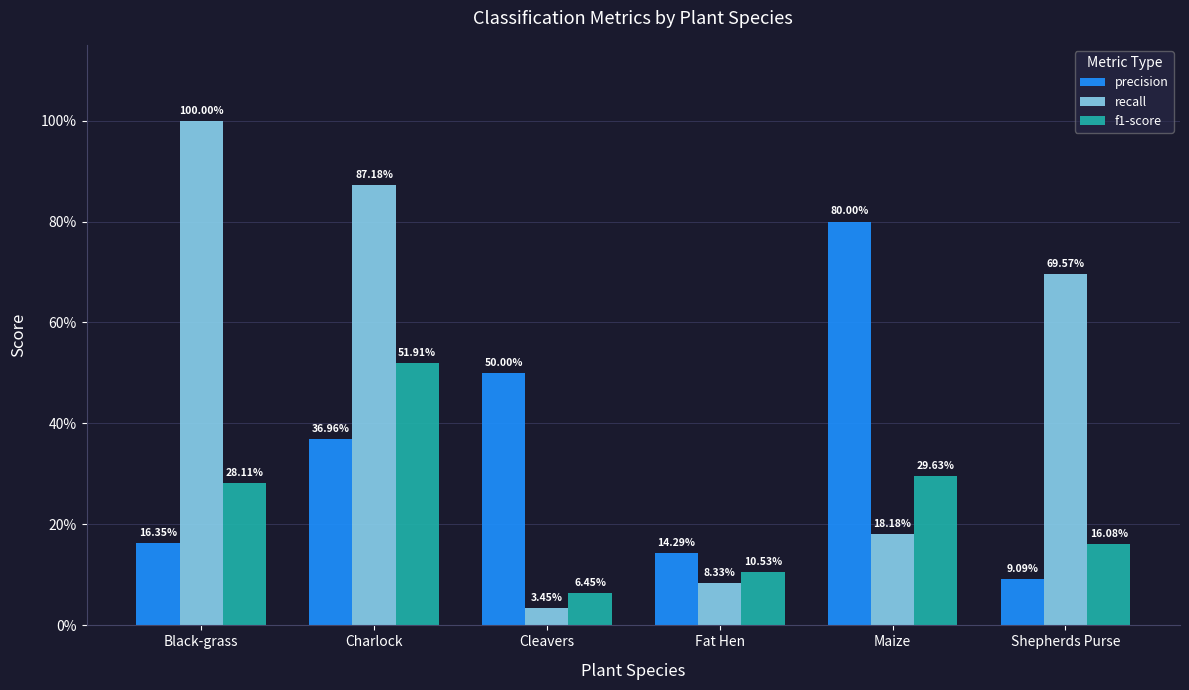

Rank the series by their maximum value, from lowest to highest.

f1-score, precision, recall